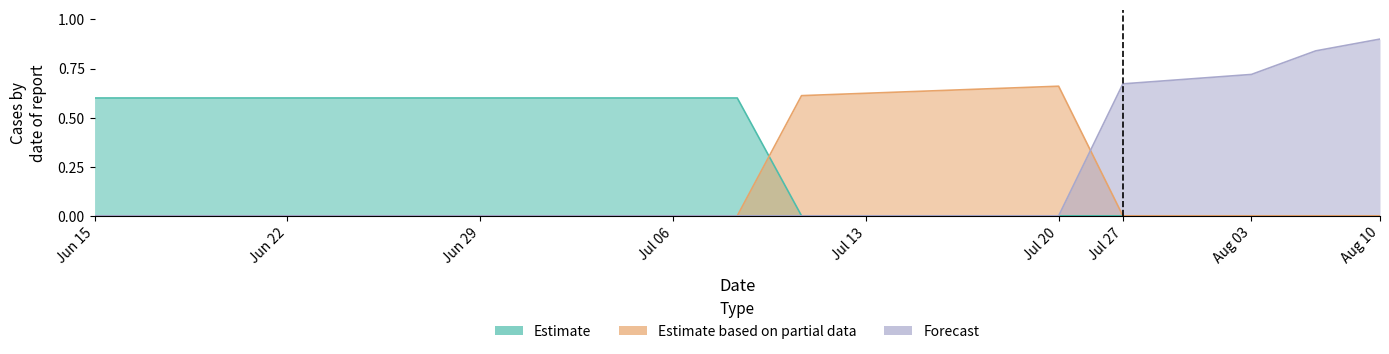

What is the maximum value shown in the chart?

0.9